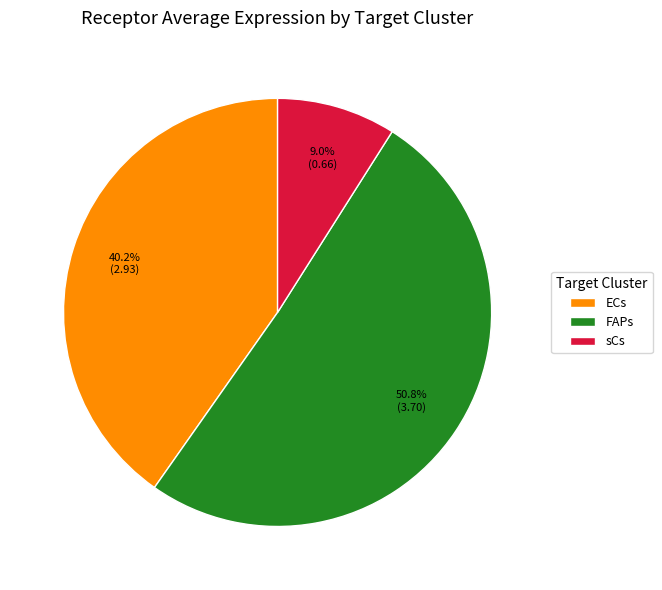

Rank the categories by value from lowest to highest.

sCs, ECs, FAPs